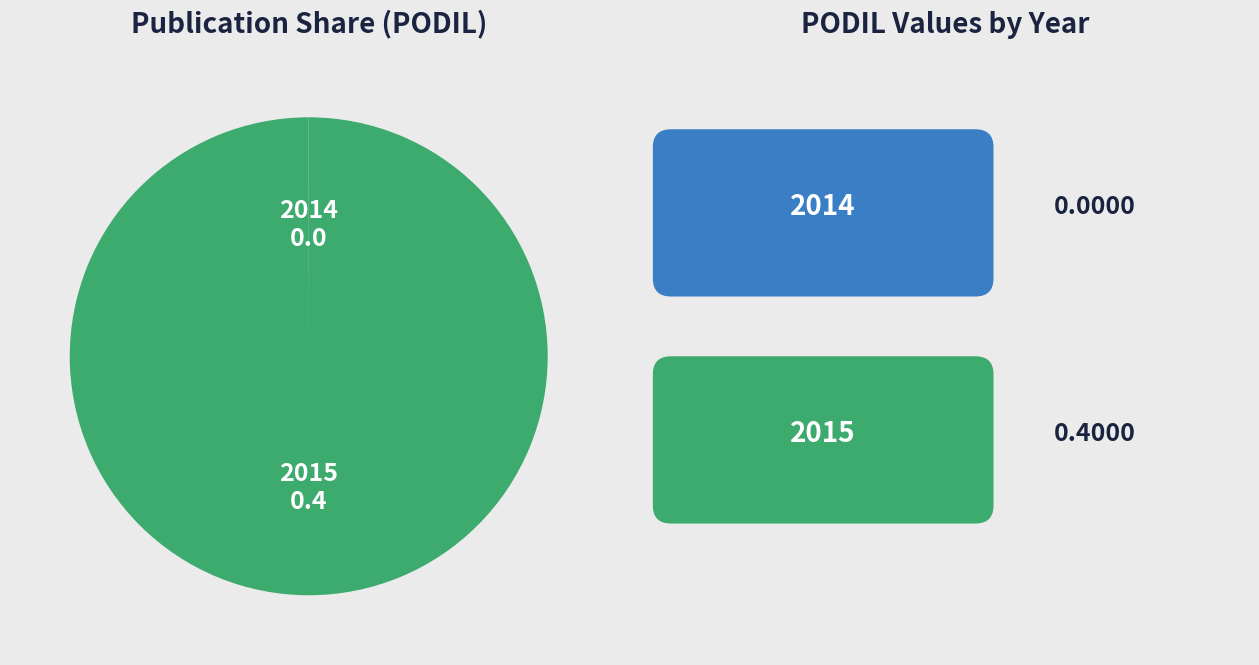

Is there a majority slice in this chart?

Yes